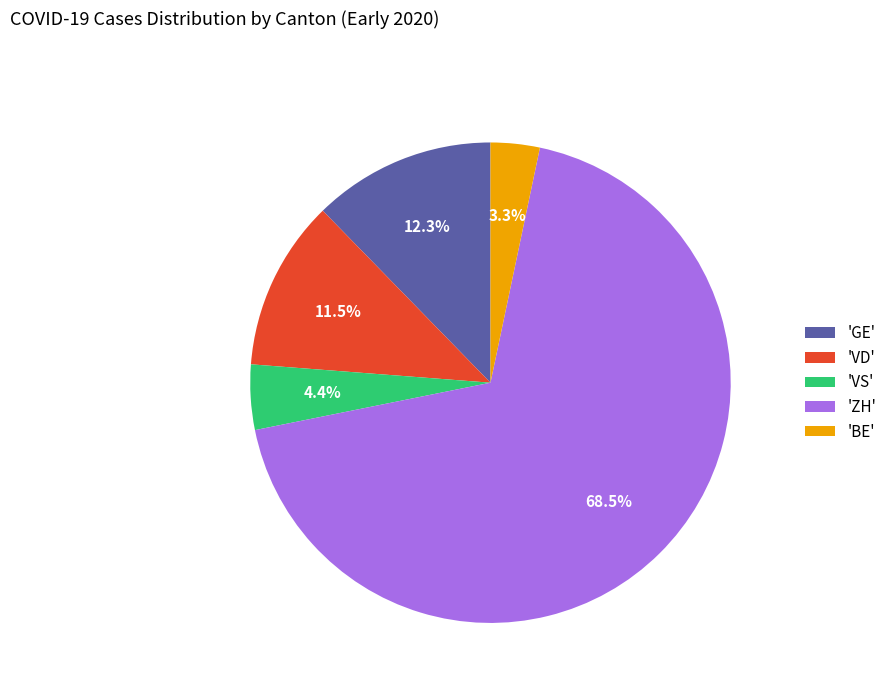

Approximately how many times larger is the value at 'VD' compared to 'GE'?

0.9